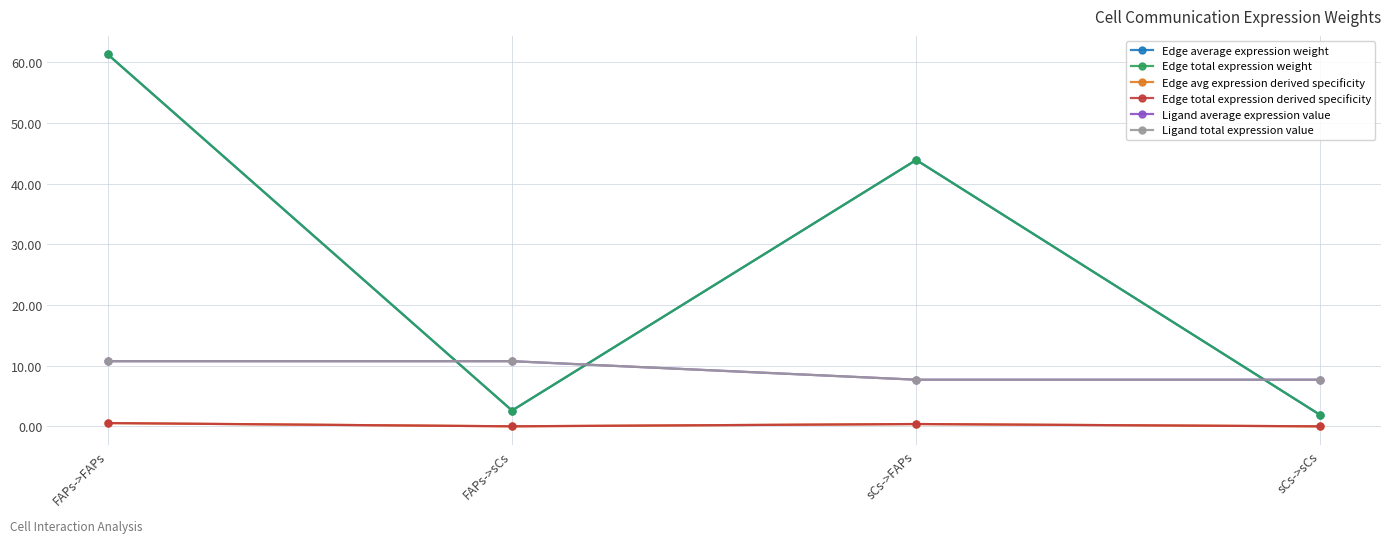

How many interior local peaks does the Edge average expression weight series have?

1